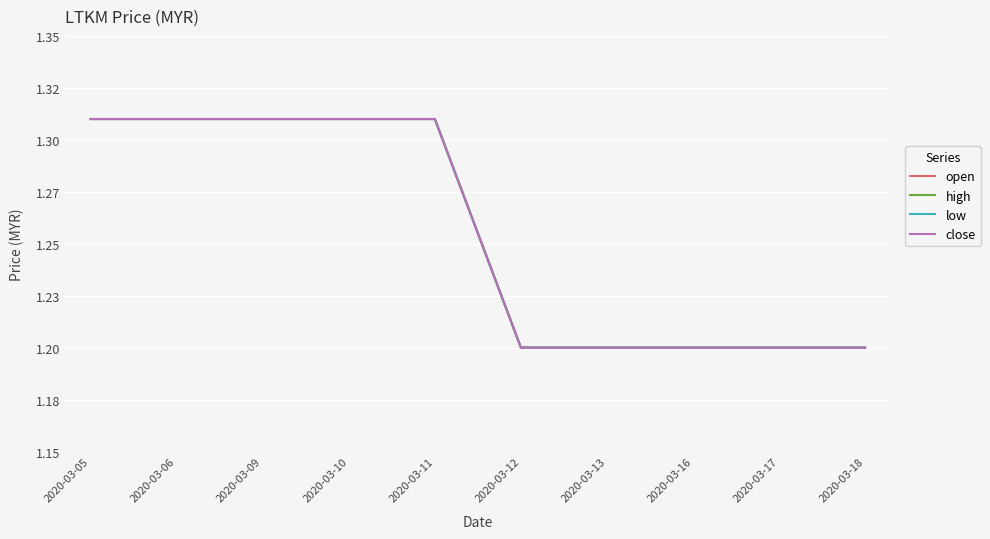

Rank the series by their maximum value, from lowest to highest.

open, high, low, close